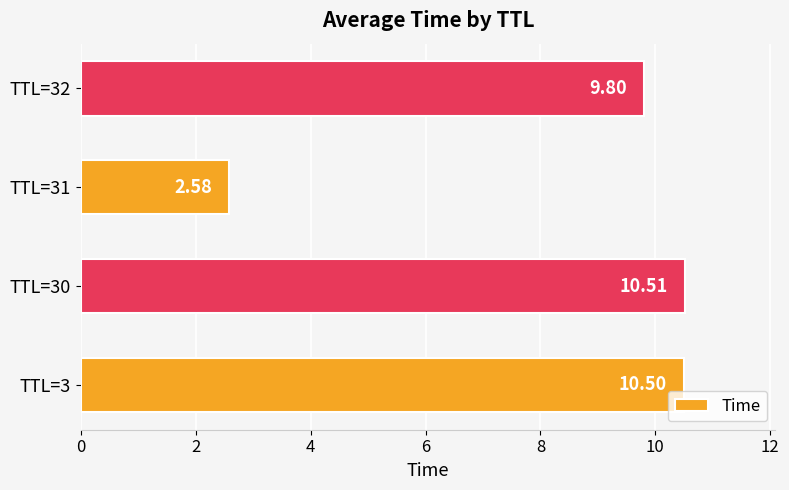

Count the number of categories in the chart.

4